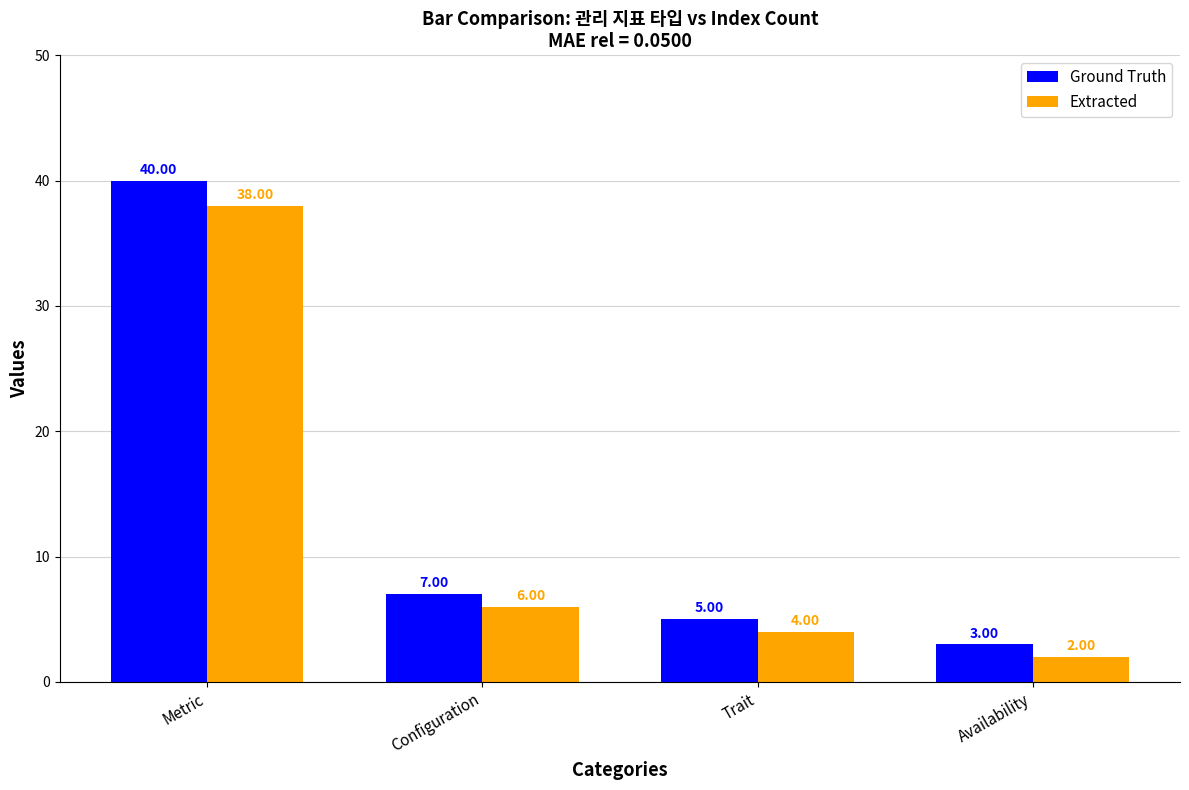

What is the value of the Extracted bar at the 1st from the left?

38